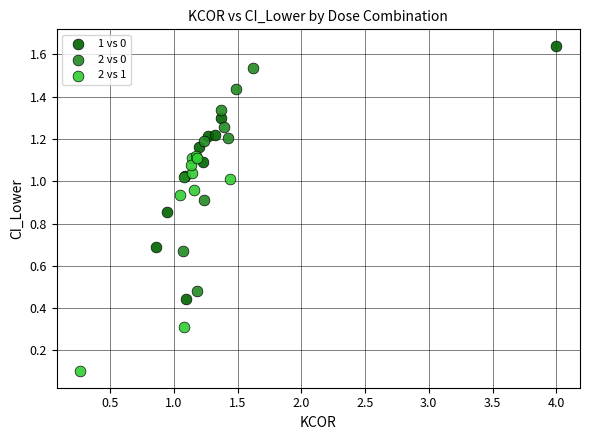

Which series contains the highest Y value?

1 vs 0